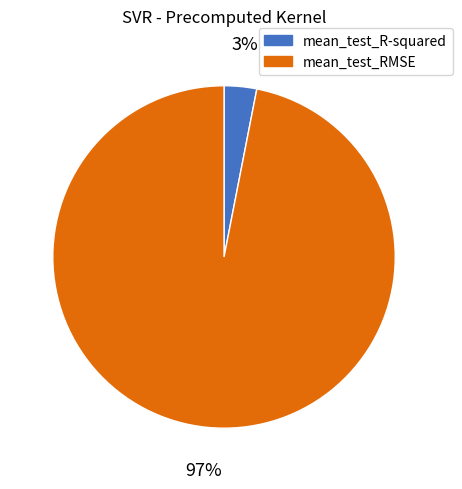

Which has a higher value, mean_test_R-squared or mean_test_RMSE?

mean_test_RMSE